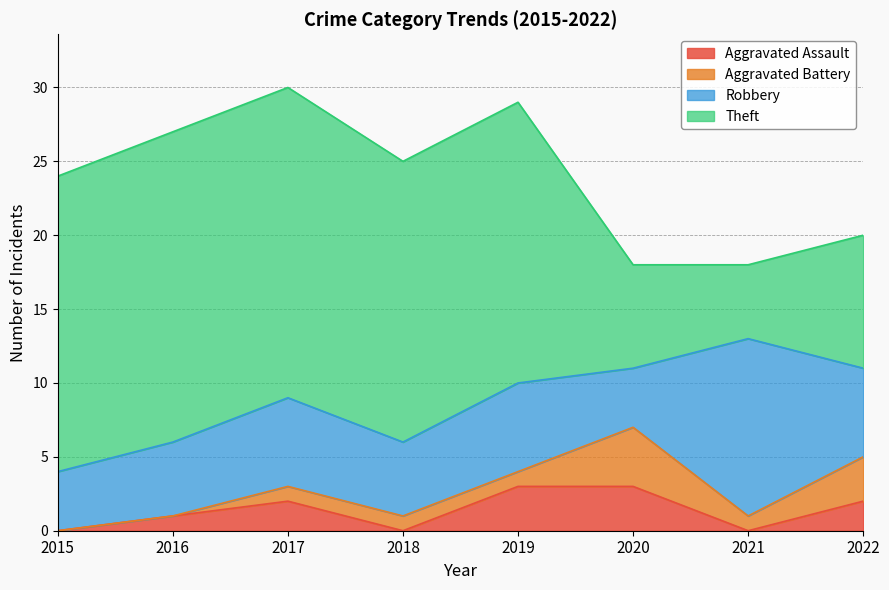

At which label does Robbery reach its peak?

2021